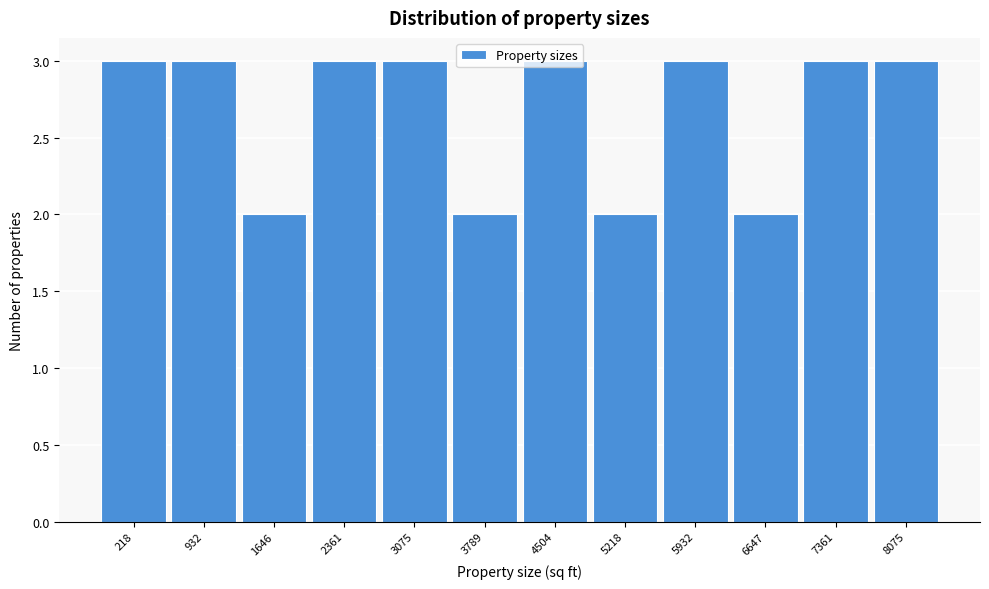

What is the sum of the values at 5932 and 1646?

5